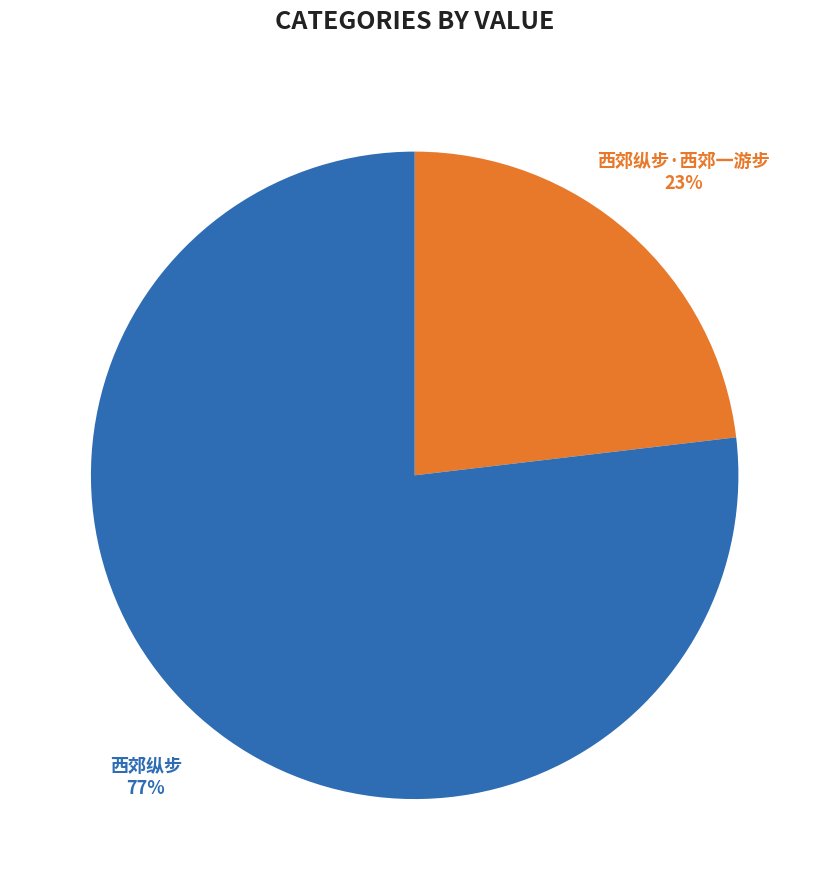

To the nearest percent, what is the average slice percentage?

50%